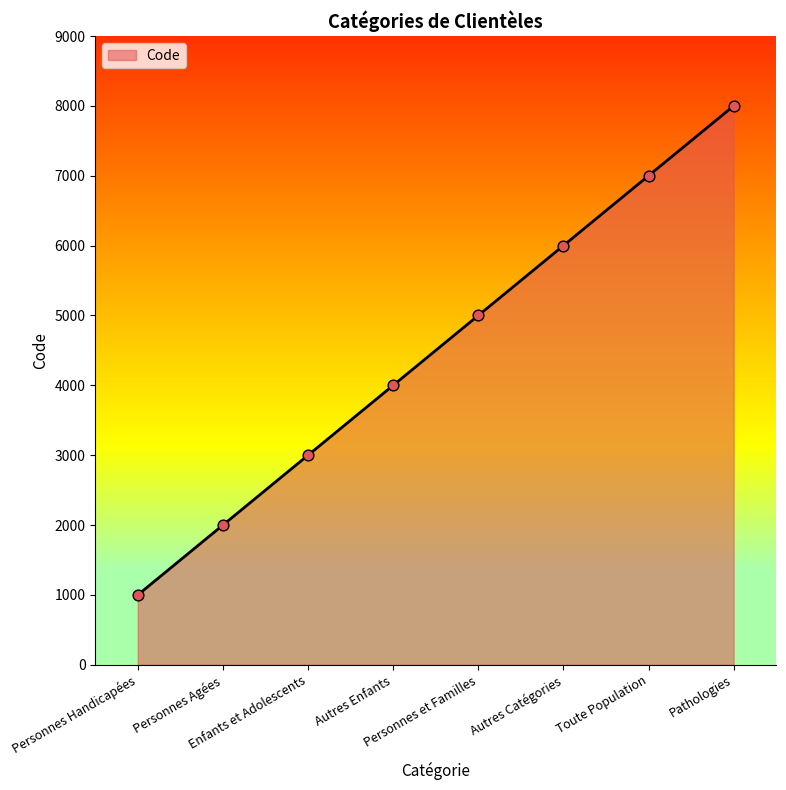

Between Autres Catégories and Toute Population, which is larger?

Toute Population